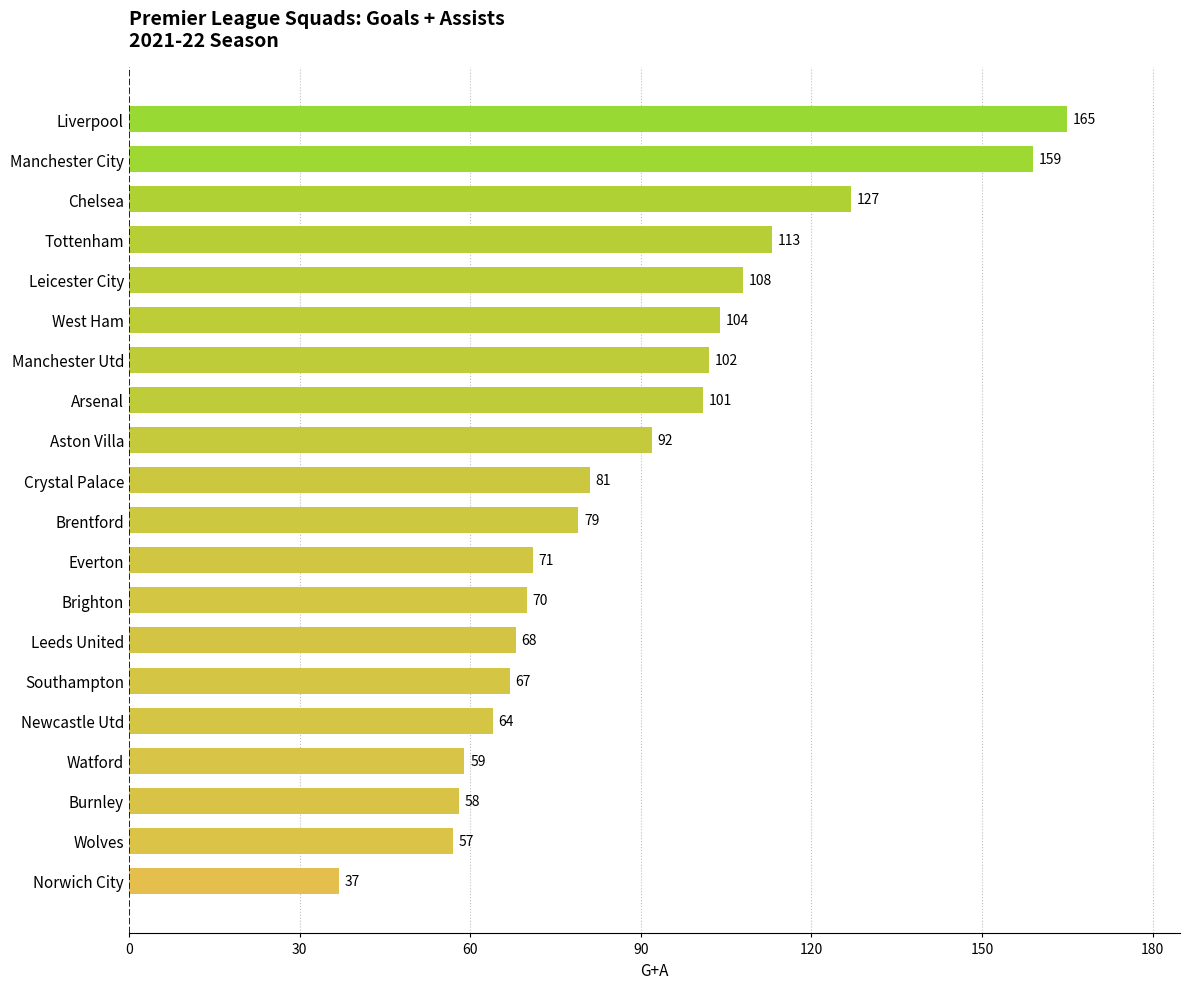

What is the ratio of the value at Wolves to the value at Everton?

0.8